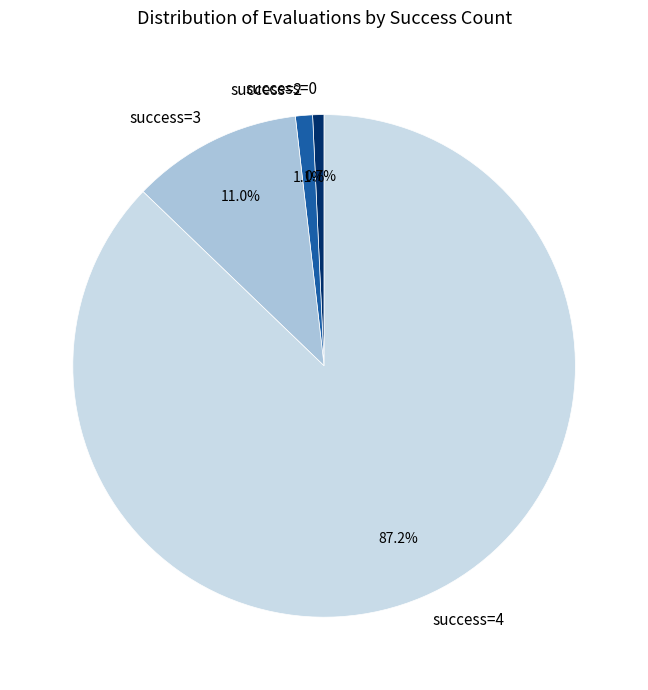

Which category accounts for the majority?

success=4